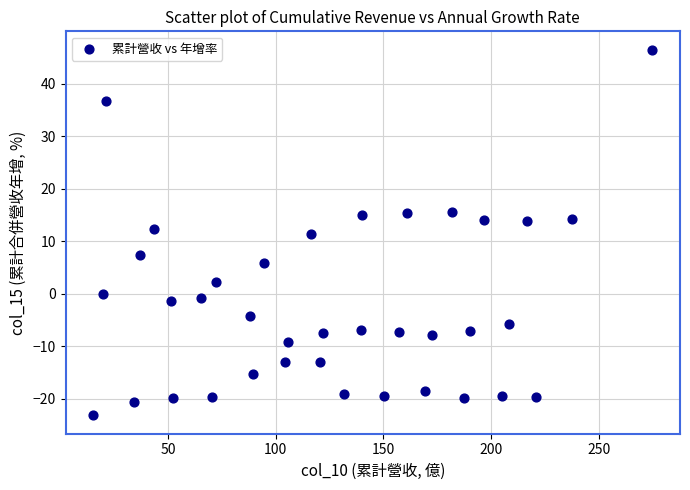

What is the range of Y values (max minus min)?

69.7